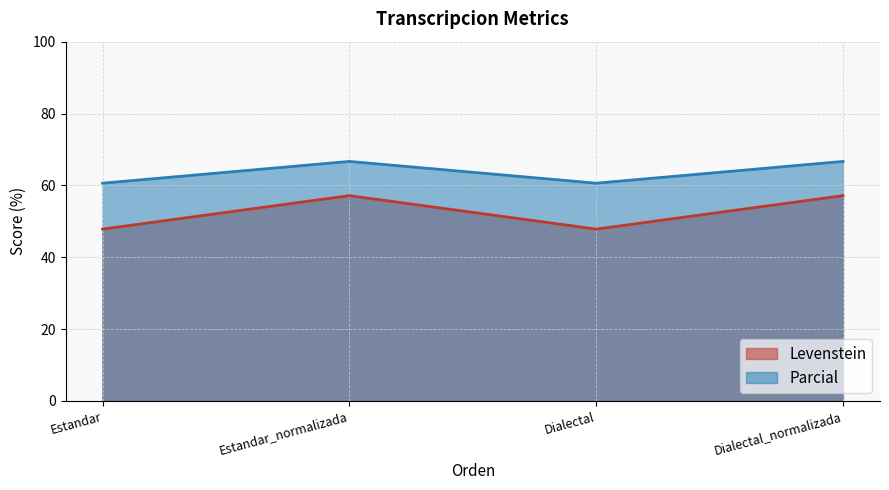

Which series changed the most between Estandar and Dialectal?

Levenstein